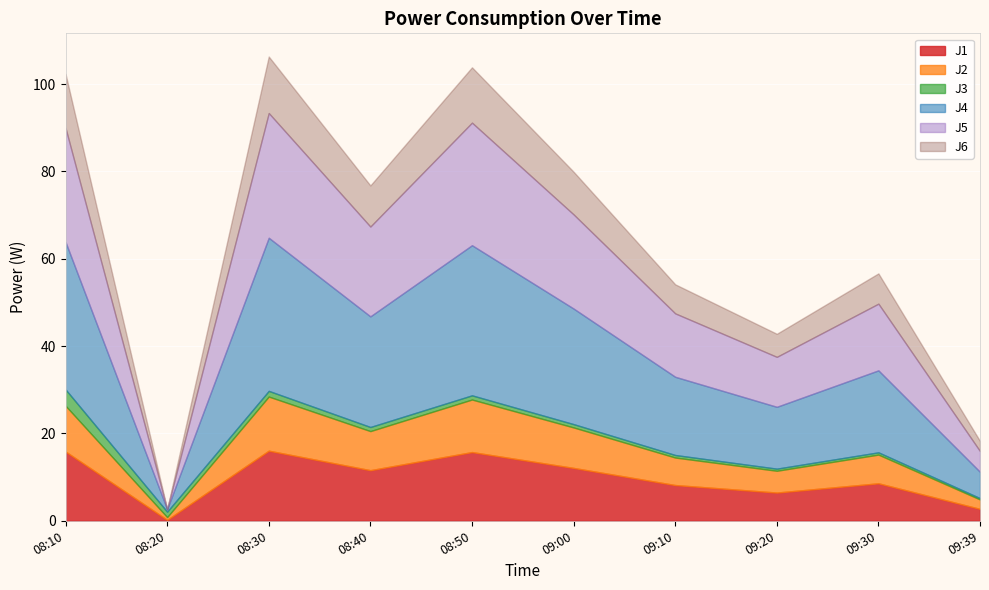

How many categories are shown in the chart?

10